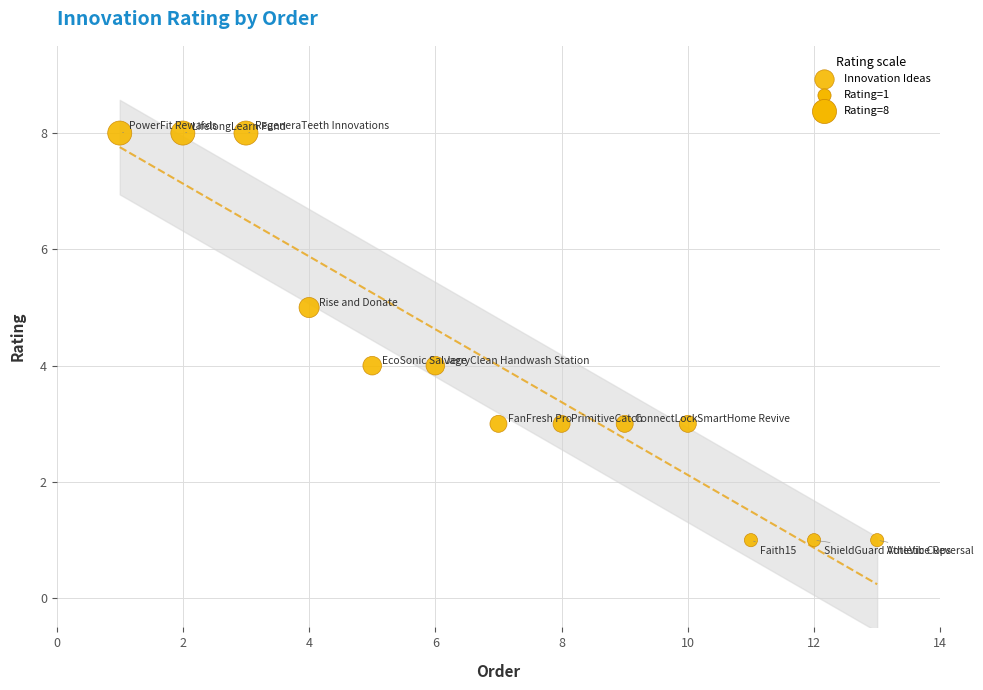

What is the range of Y values (max minus min)?

7